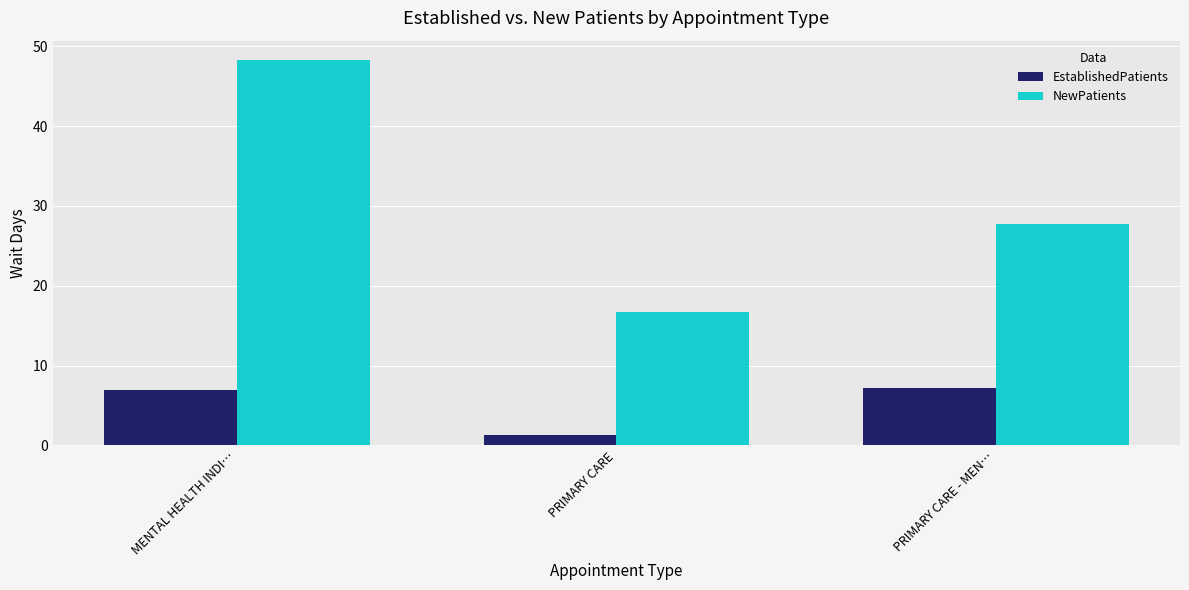

Reading left to right, list all the values displayed in this chart.

EstablishedPatients: MENTAL HEALTH INDI…=6.9	PRIMARY CARE=1.3	PRIMARY CARE - MEN…=7.2
NewPatients: MENTAL HEALTH INDI…=48.3	PRIMARY CARE=16.7	PRIMARY CARE - MEN…=27.7